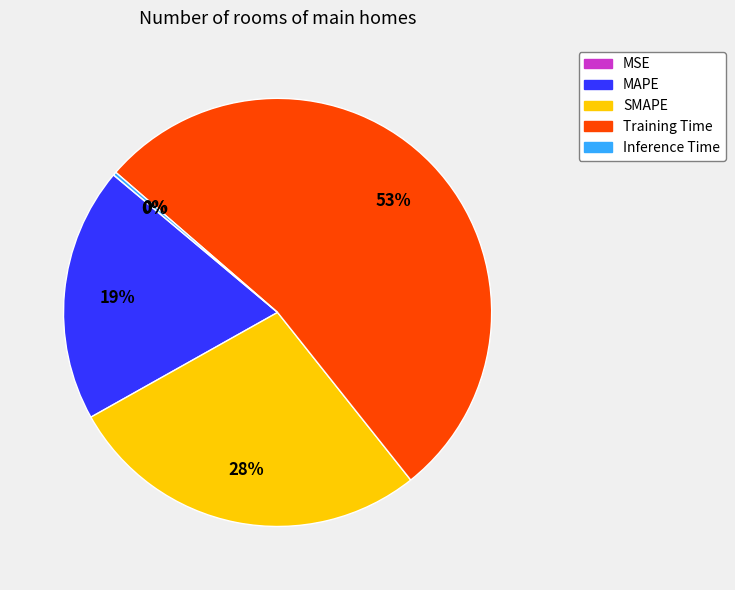

To the nearest percent, what is the difference between the Training Time and SMAPE slice percentages?

25%